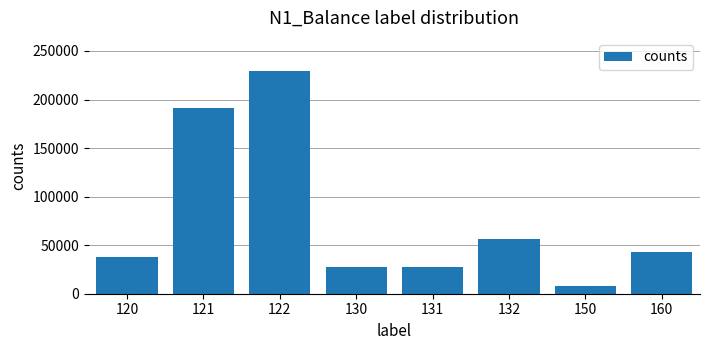

What is the greatest value displayed?

229107.0